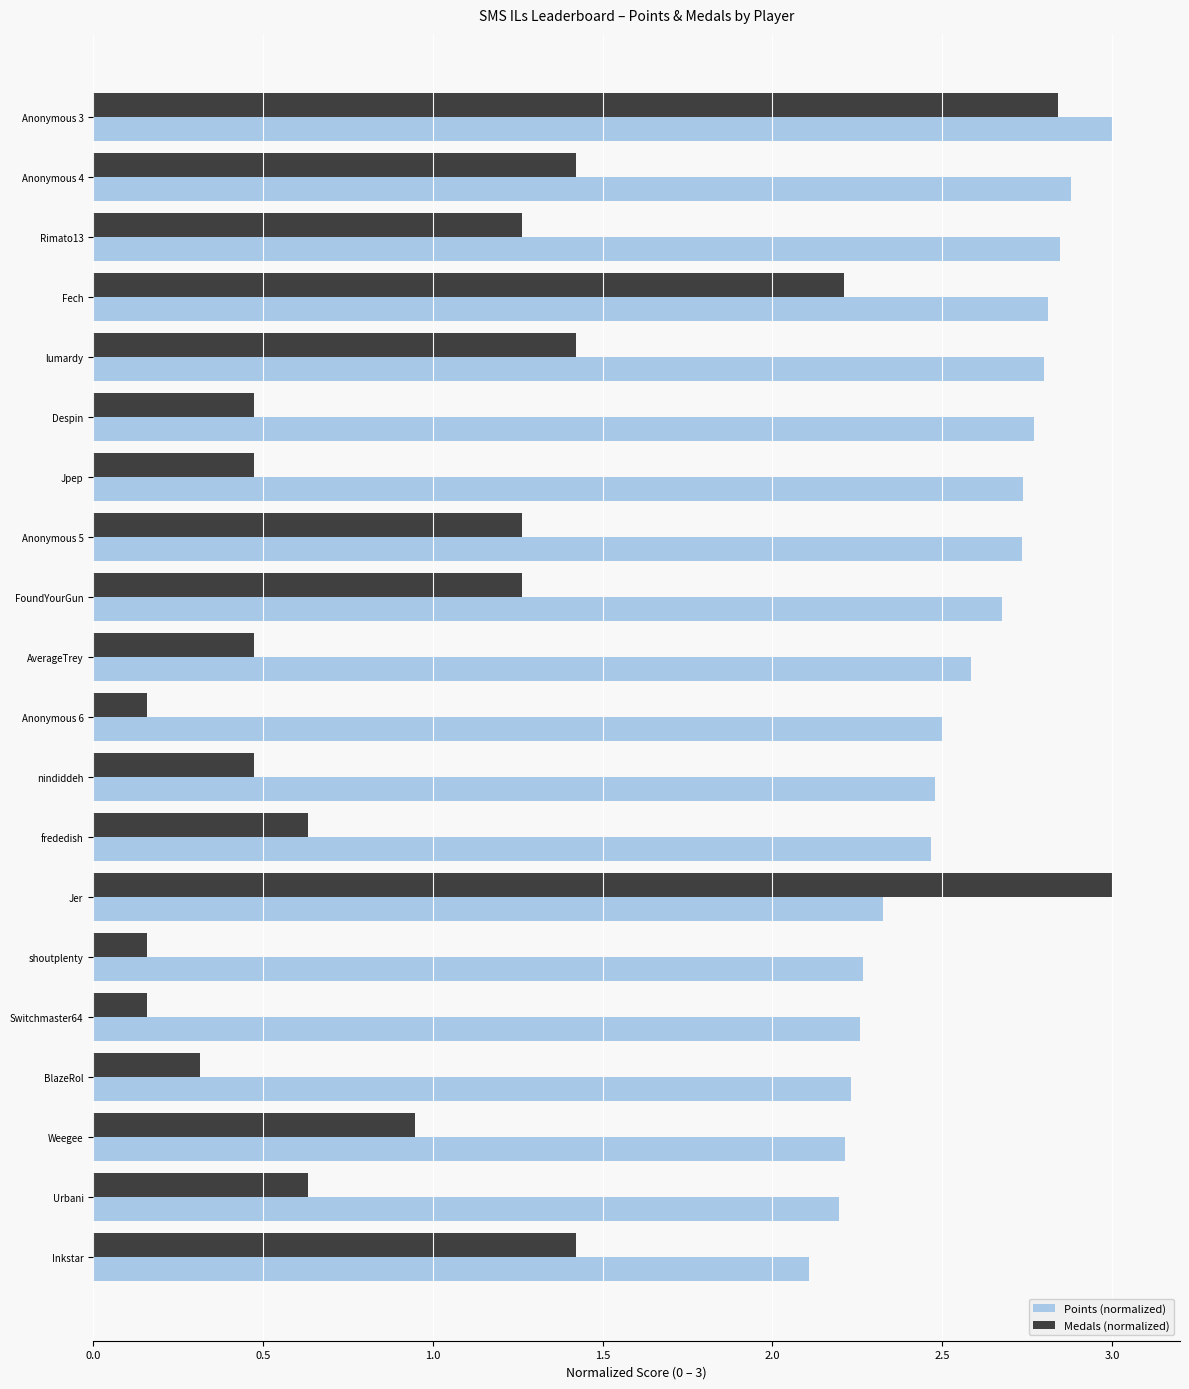

At which label is Medals (normalized) closest to 1?

Weegee